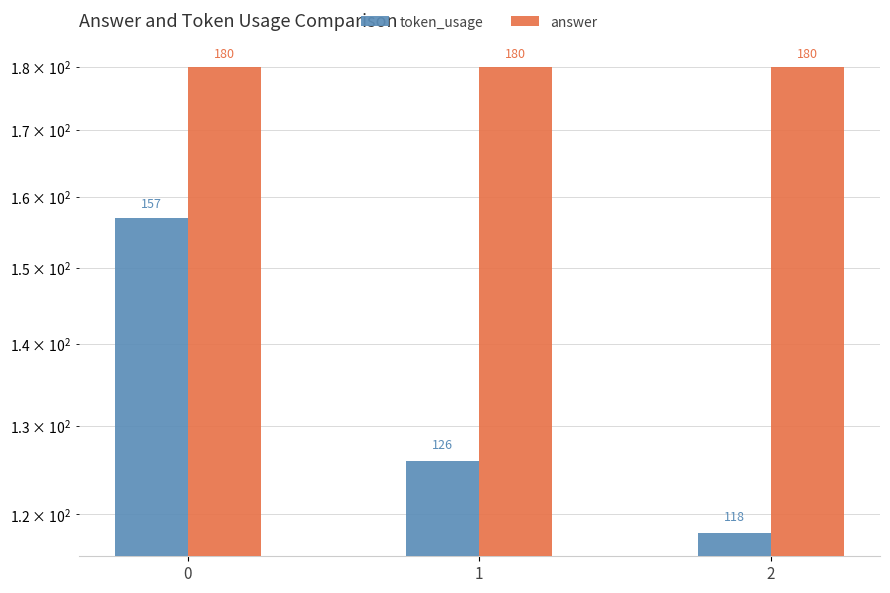

What is the sum of the token_usage values at 0 and 2?

275